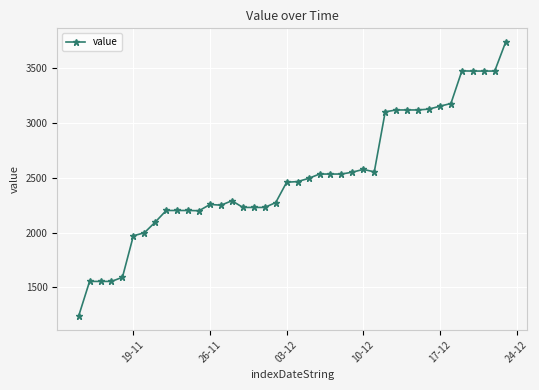

What is the value of the 34th point from the left?

3153.0